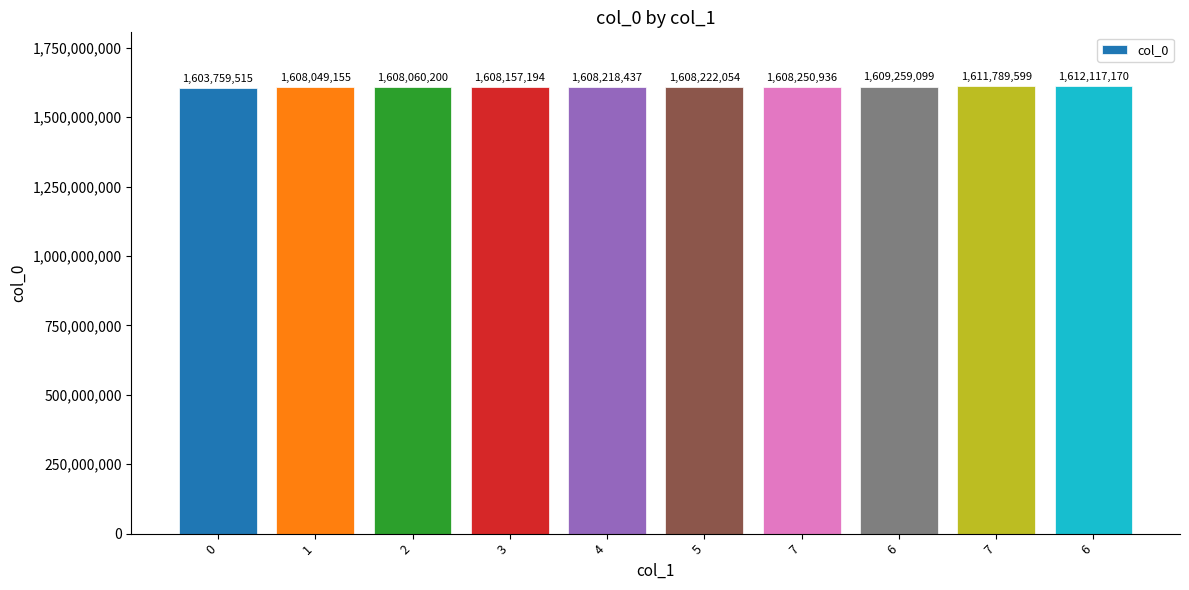

What is the sum of all values?

16085883359